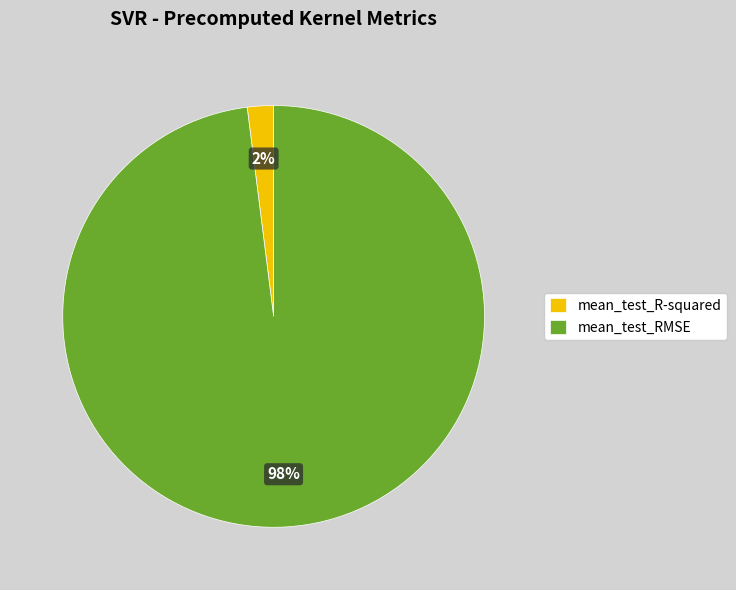

To the nearest percent, what is the difference between the mean_test_RMSE and mean_test_R-squared slice percentages?

96%